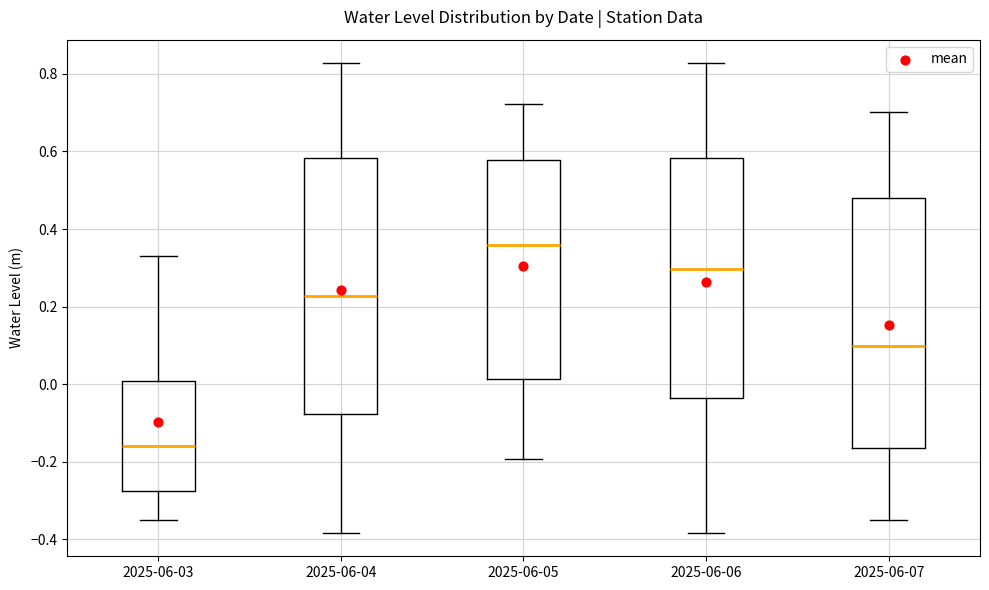

Reading left to right, transcribe this box plot: for each box, give where its median line is, the range the box spans, and where its two whiskers end, as read against the y-axis. The values are not printed on the chart, so give them approximately, as read against the axis.

2025-06-03: median -0.16, box -0.28 to 0.00, whiskers -0.34 to 0.34
2025-06-04: median 0.22, box -0.08 to 0.58, whiskers -0.38 to 0.82
2025-06-05: median 0.36, box 0.02 to 0.58, whiskers -0.20 to 0.72
2025-06-06: median 0.30, box -0.04 to 0.58, whiskers -0.38 to 0.82
2025-06-07: median 0.10, box -0.16 to 0.48, whiskers -0.34 to 0.70